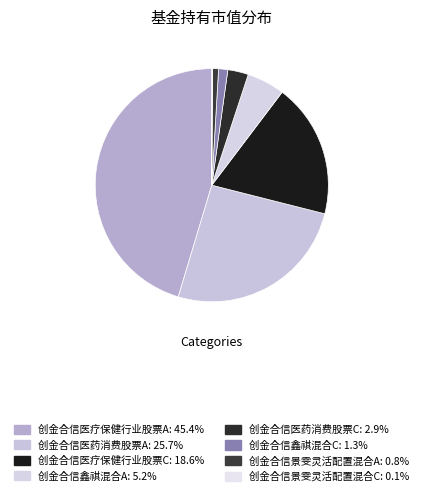

What portion of the pie excludes 创金合信鑫祺混合A?

94.8%